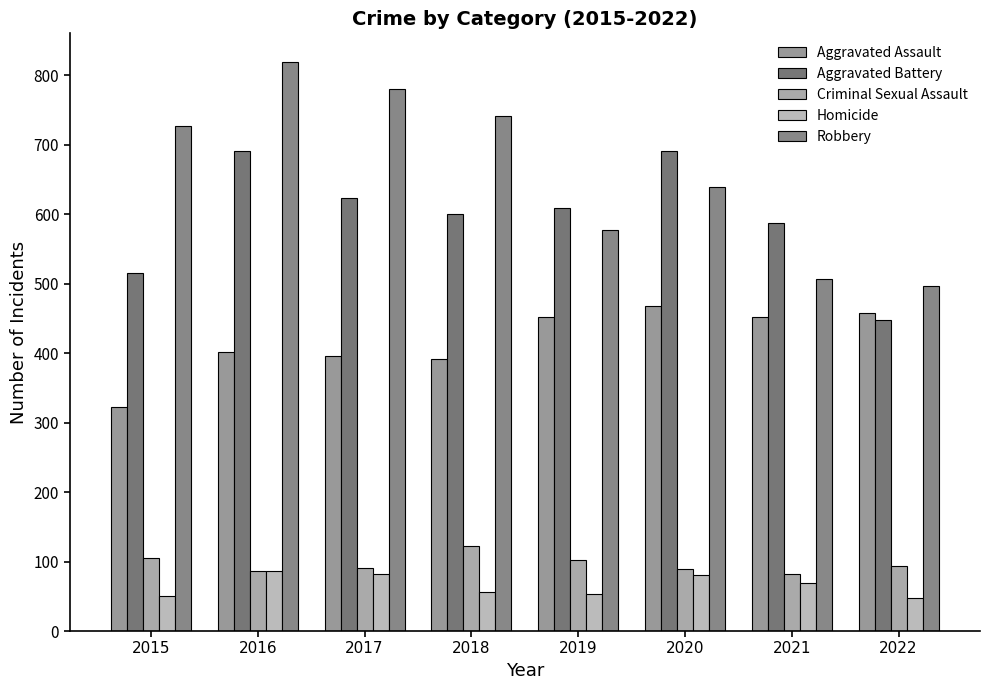

What is the value of the Homicide bar at the 7th from the left?

69